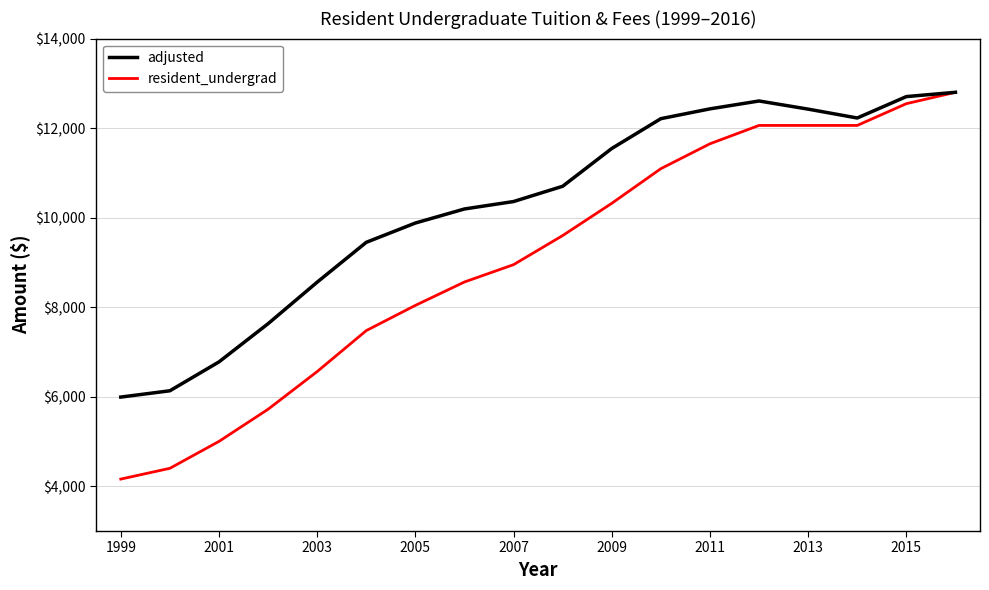

Which series has the largest range (max minus min)?

resident_undergrad